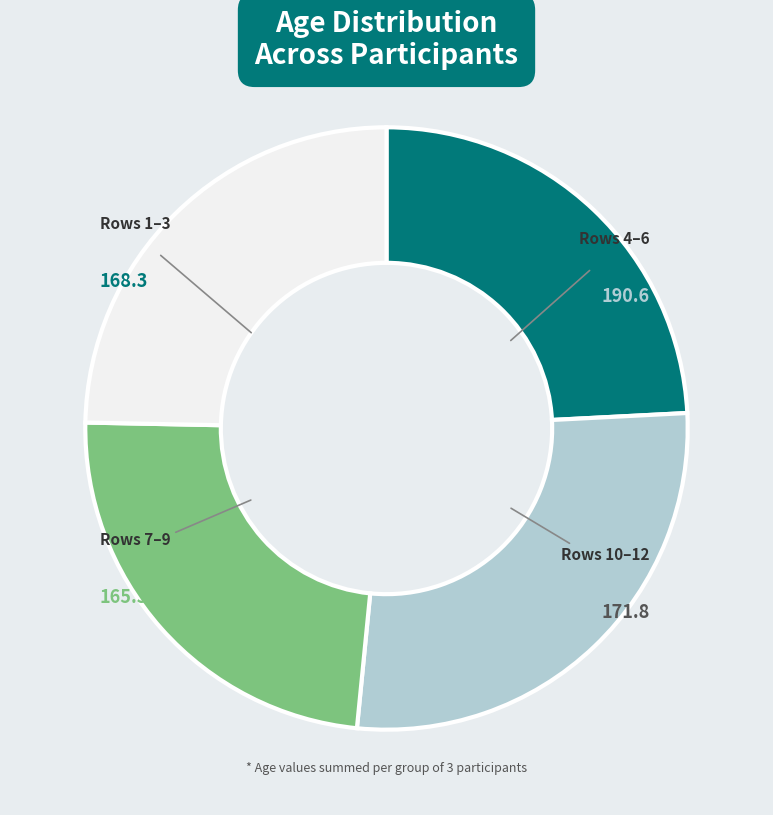

Is there a majority slice in this chart?

No